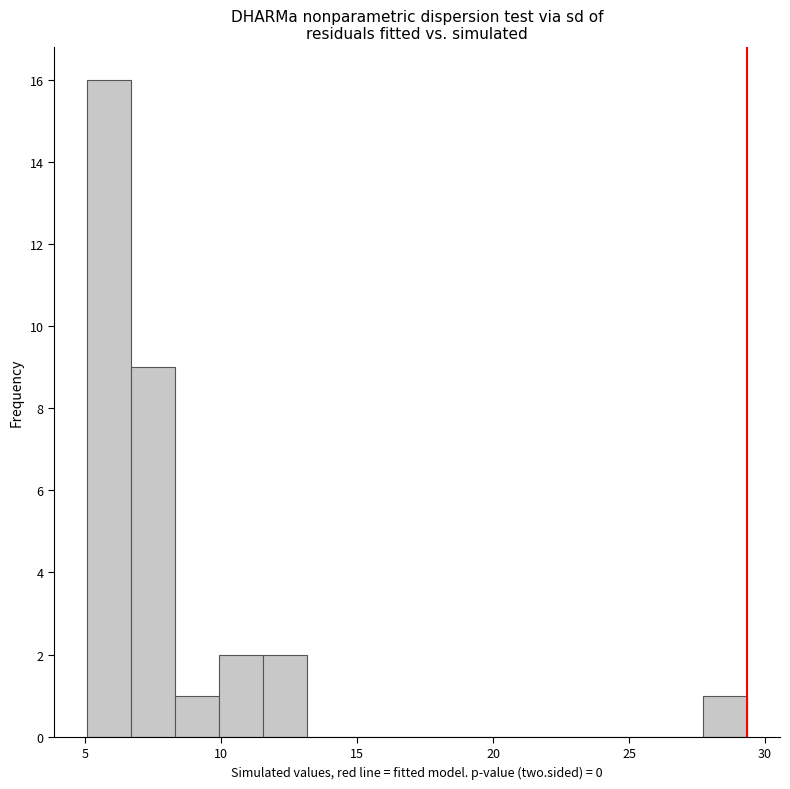

Read against the x-axis, roughly where is the centre of the tallest bar?

6.0